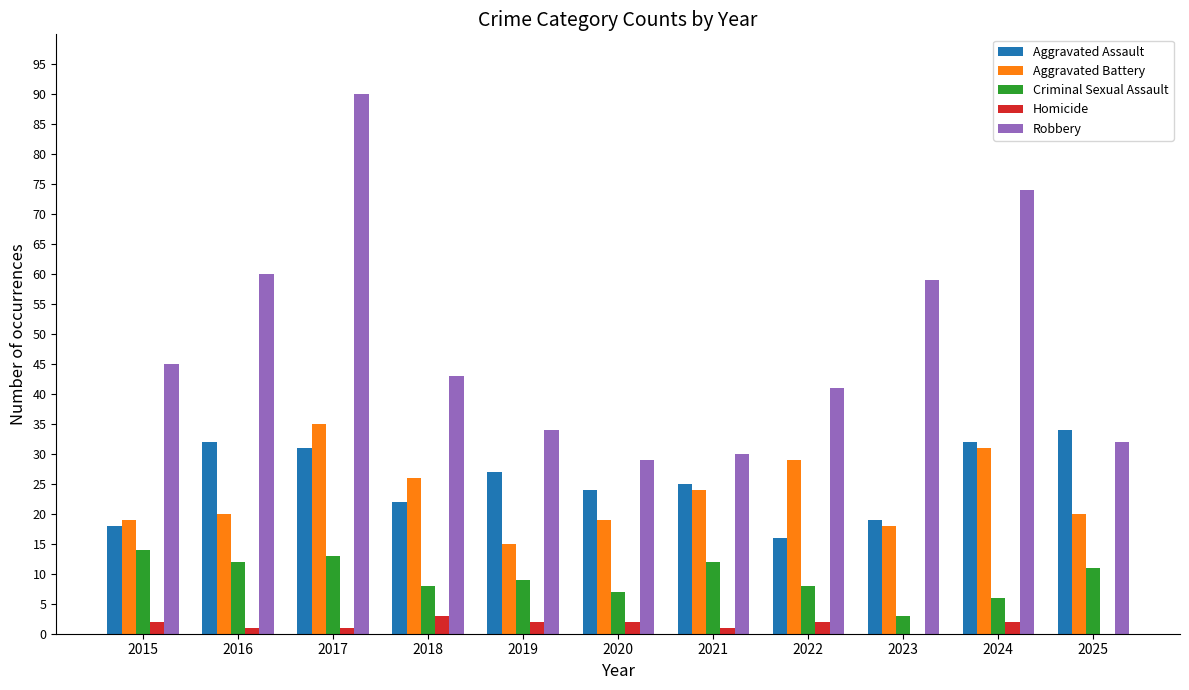

Which series has the largest total across all categories?

Robbery